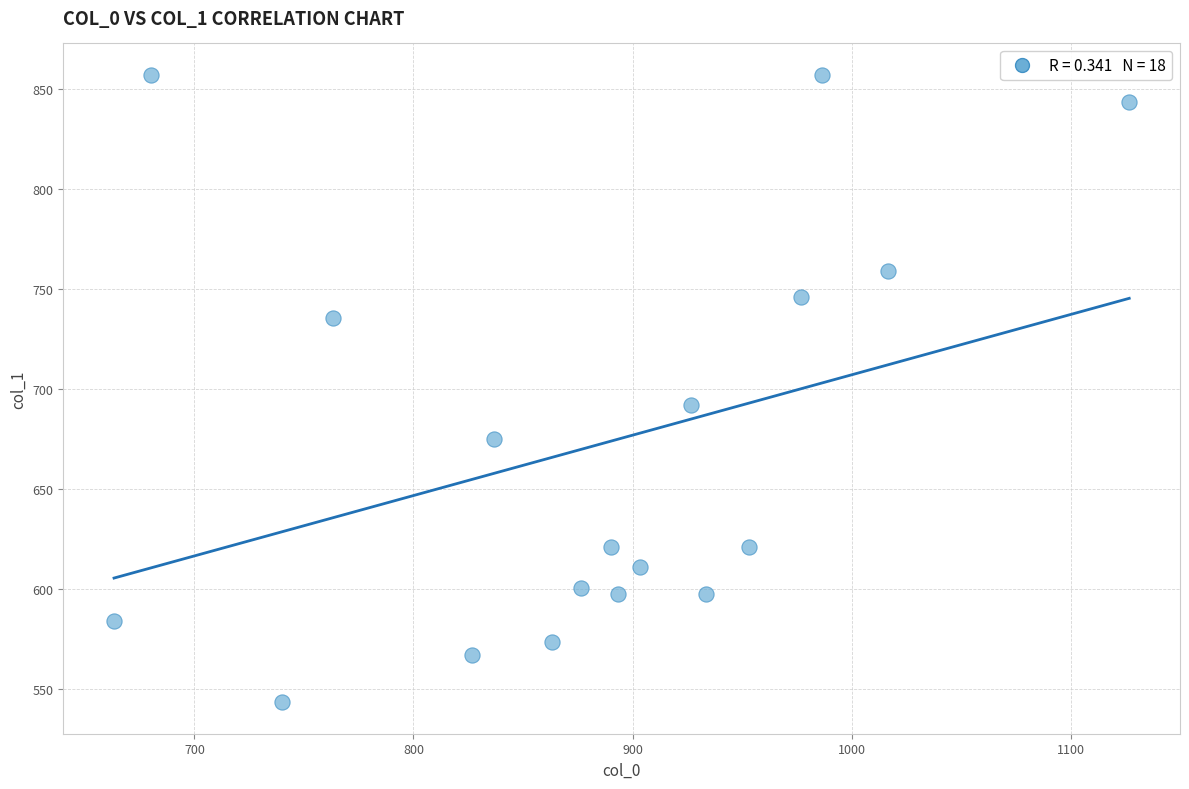

What Y value in the scatter plot is closest to 700?

691.9